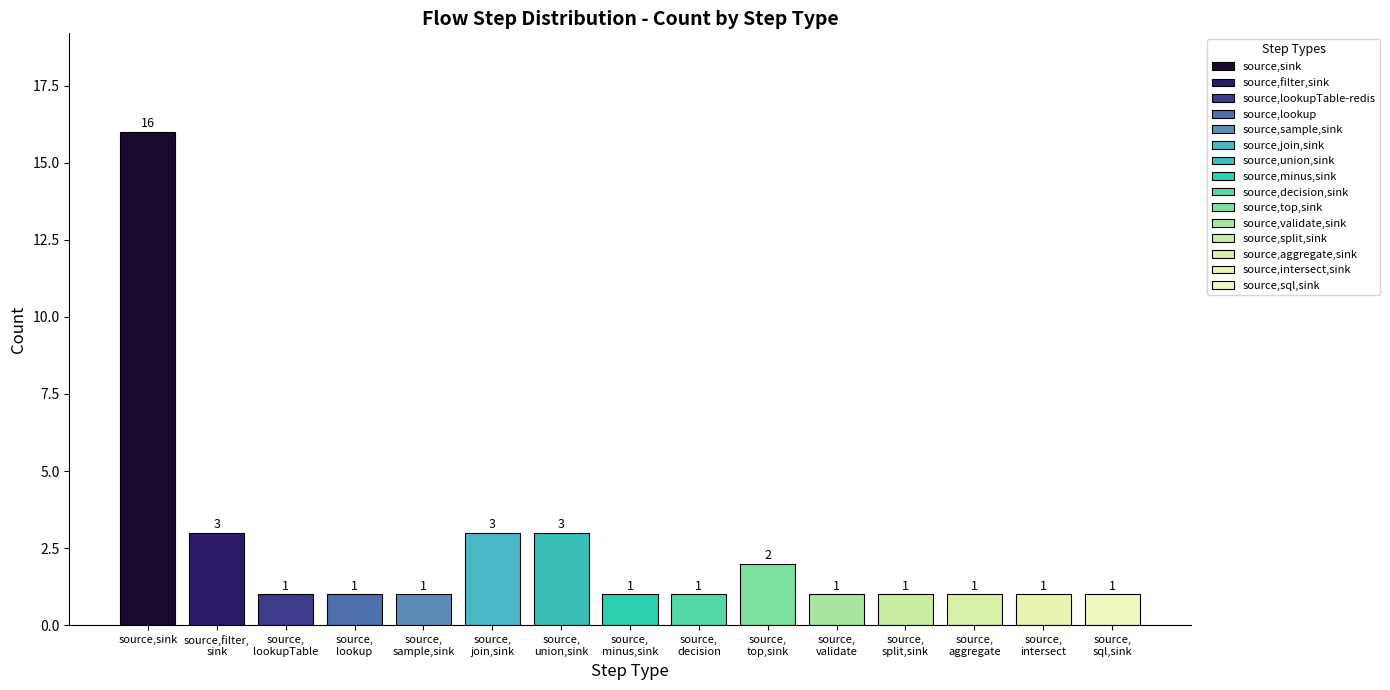

What is the label of the 1st bar from the left?

source, sink